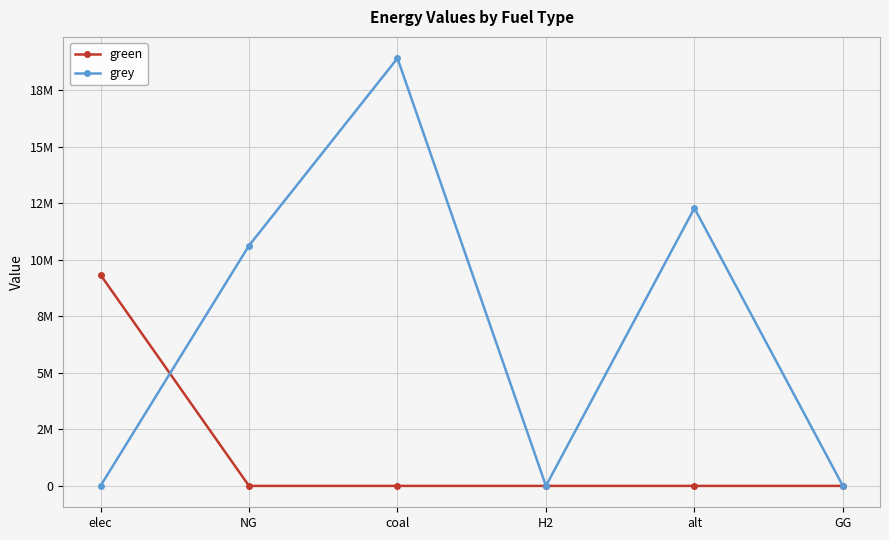

What is the label of the 4th point from the left?

H2